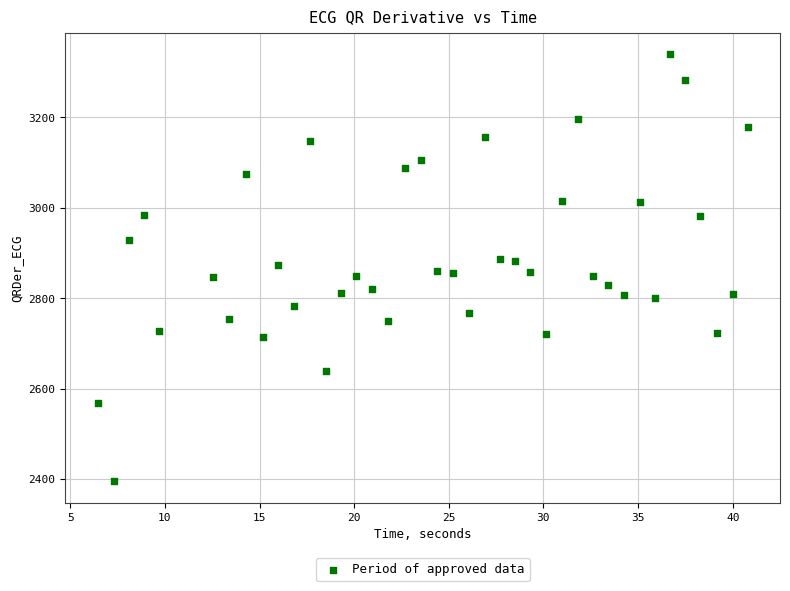

What is the range of Y values (max minus min)?

944.9